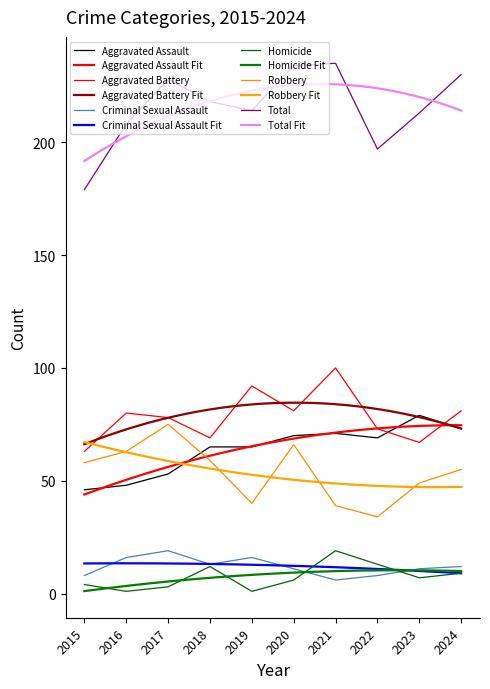

Count the number of categories in the chart.

10